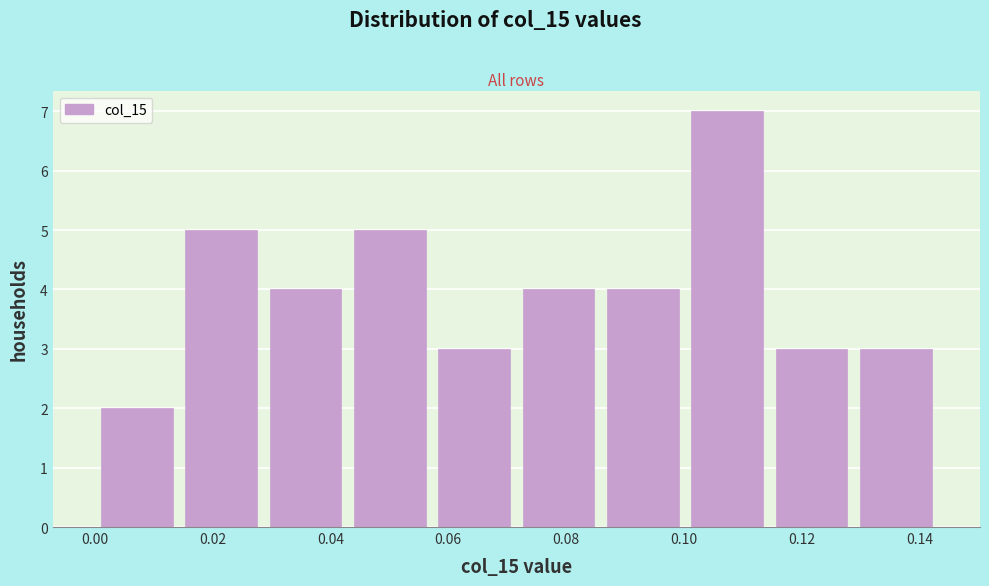

Over which range of the x-axis is the bar tallest?

0.100 to 0.114